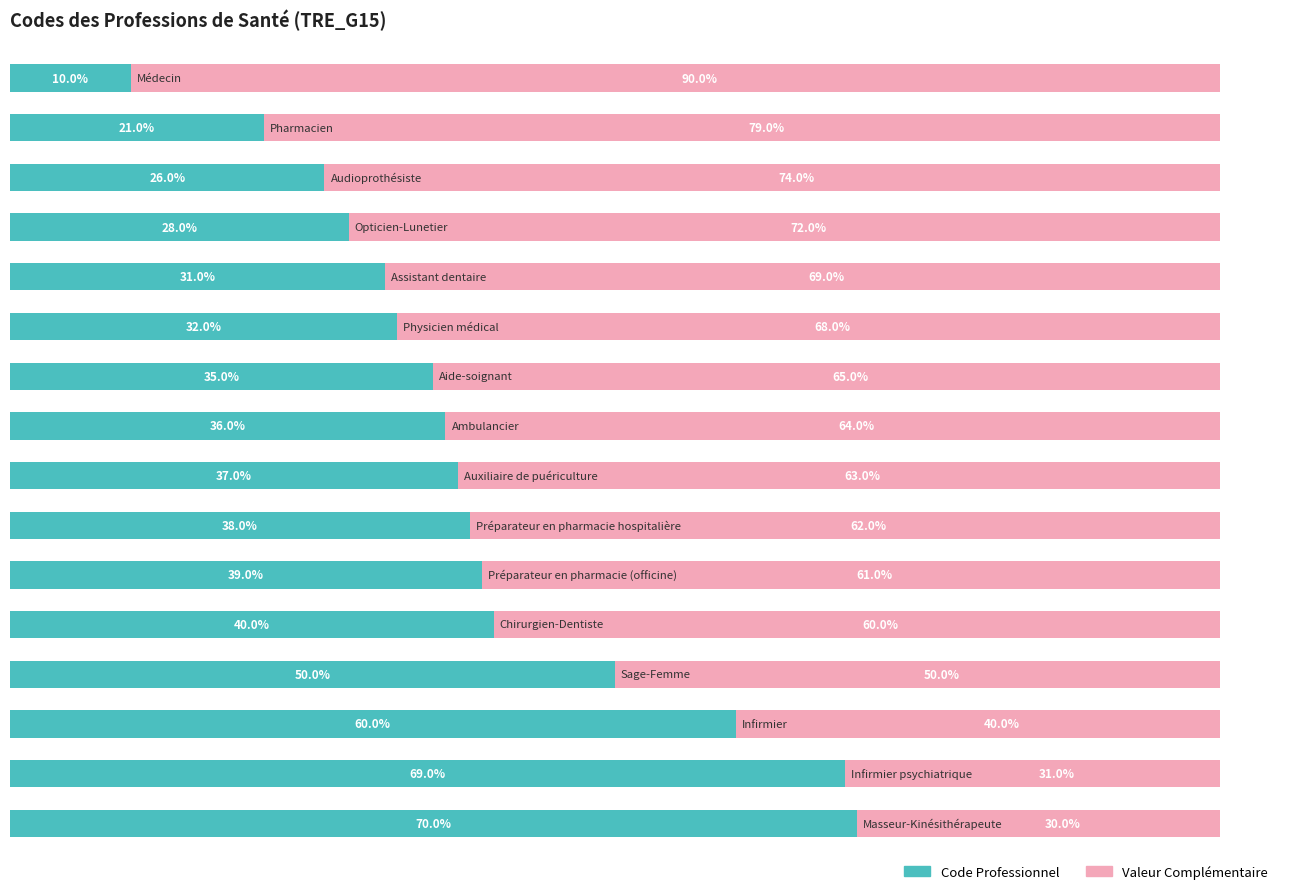

What is the value of the Valeur Complémentaire bar at the 5th from the left?

69